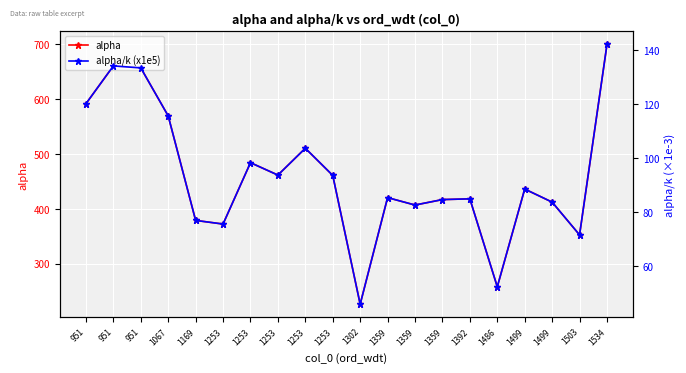

What is the difference between the second highest and second lowest values in the alpha series?

403.0